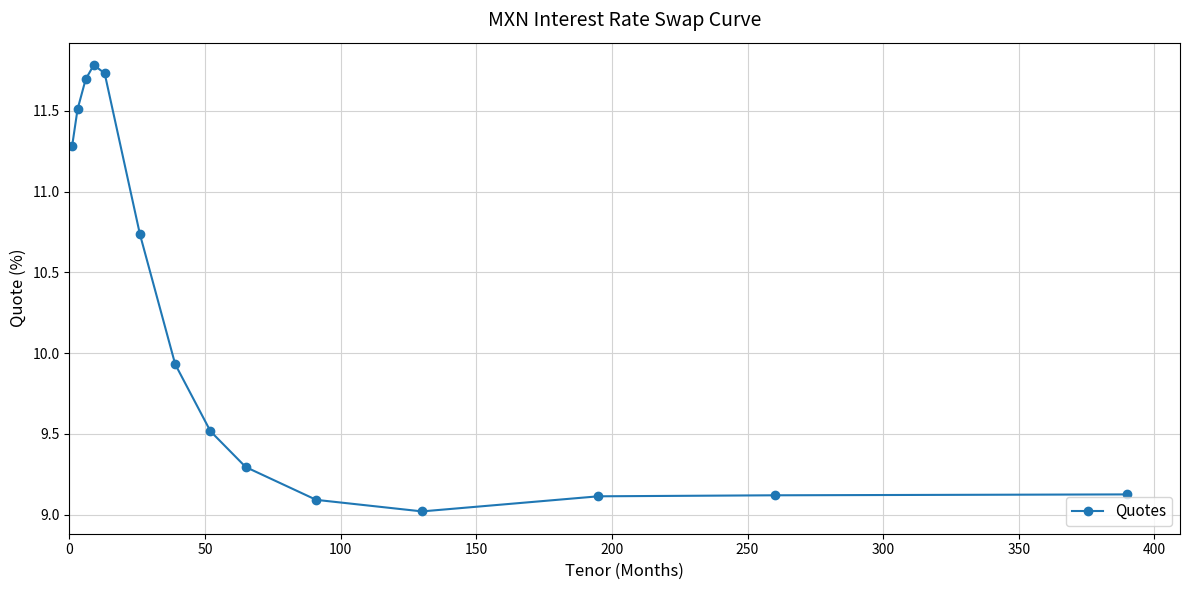

What is the minimum value shown in the chart?

9.0